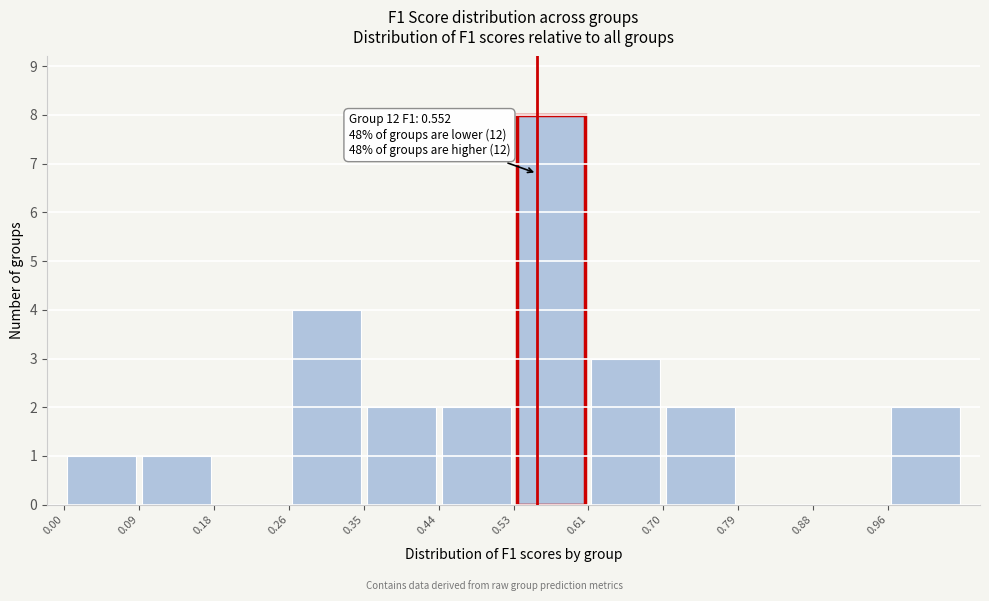

Over which range of the x-axis is the bar tallest?

0.53 to 0.61